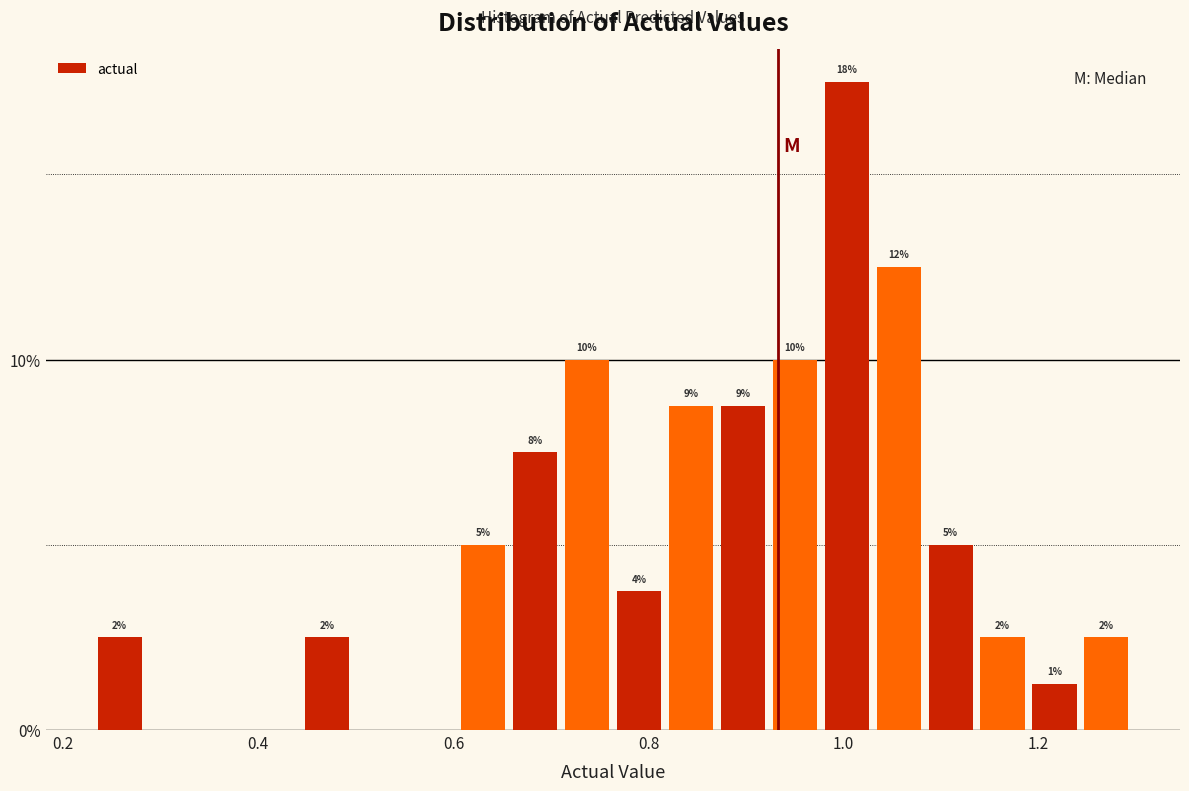

Around what value on the x-axis is the tallest bar? Give the approximate position of its centre, as read against the axis.

1.00